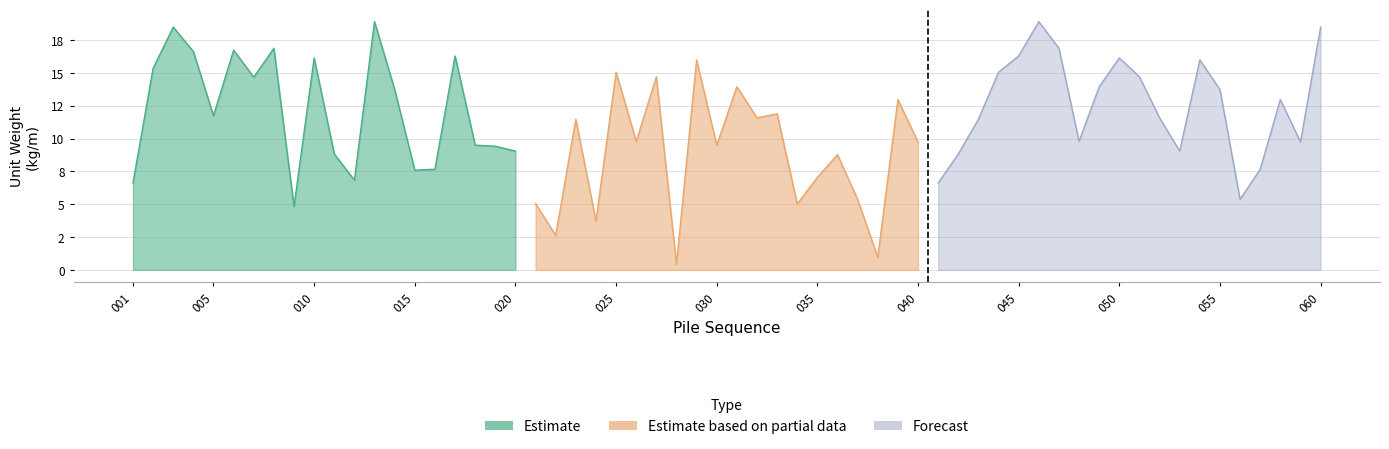

What is the maximum value for Estimate based on partial data?

16.0